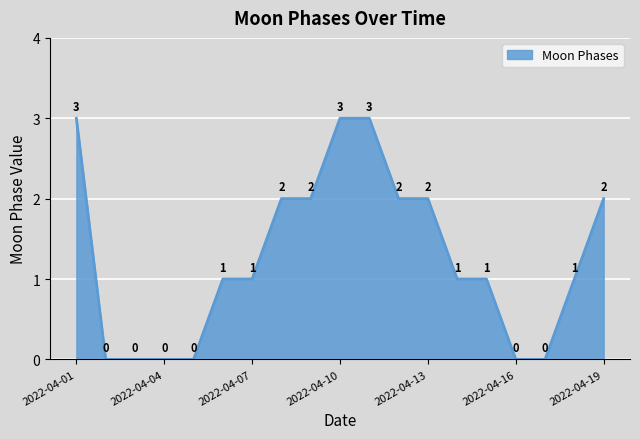

What is the greatest value displayed?

3